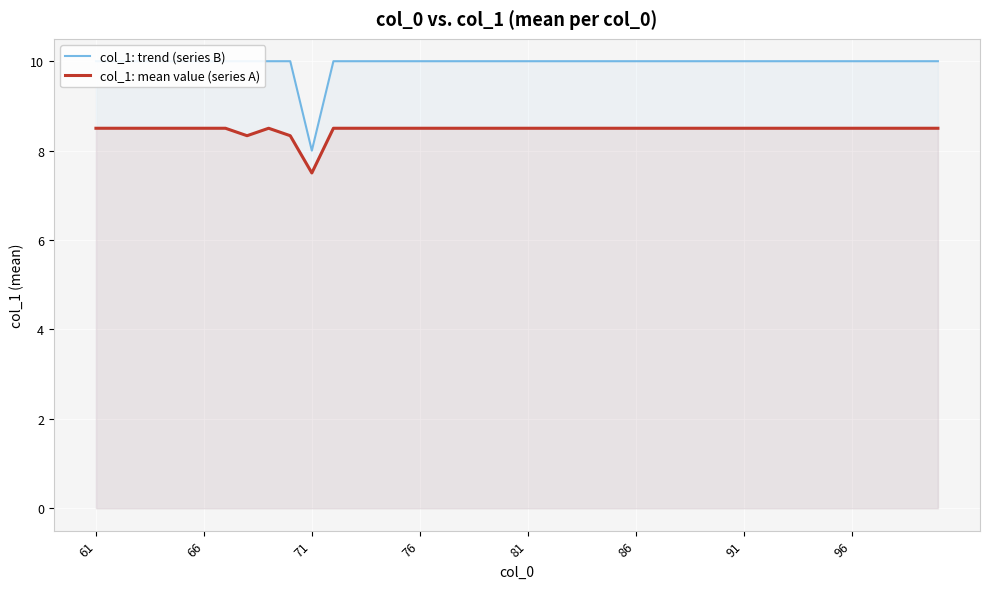

The col_1: mean value (series A) series shows 13.9 at 81. True or false?

False